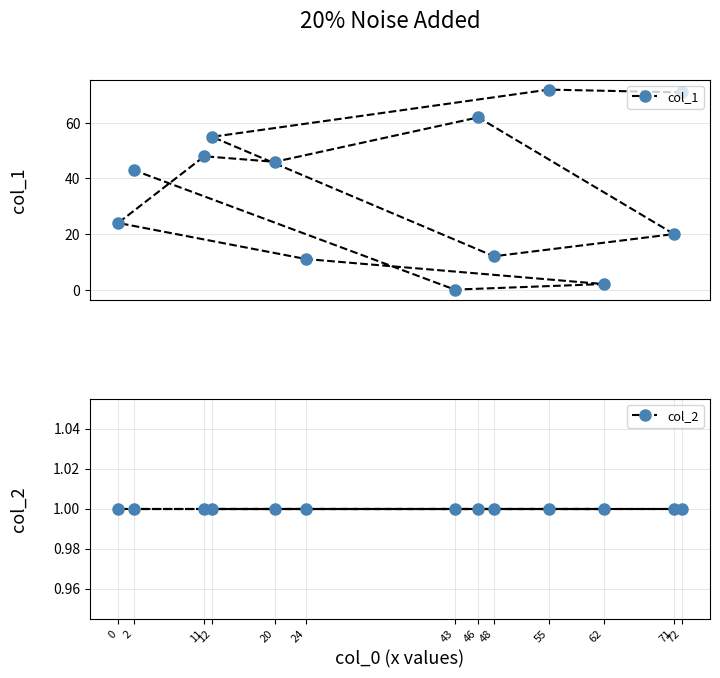

True or false: col_2 has a value of 1 at 55.

True